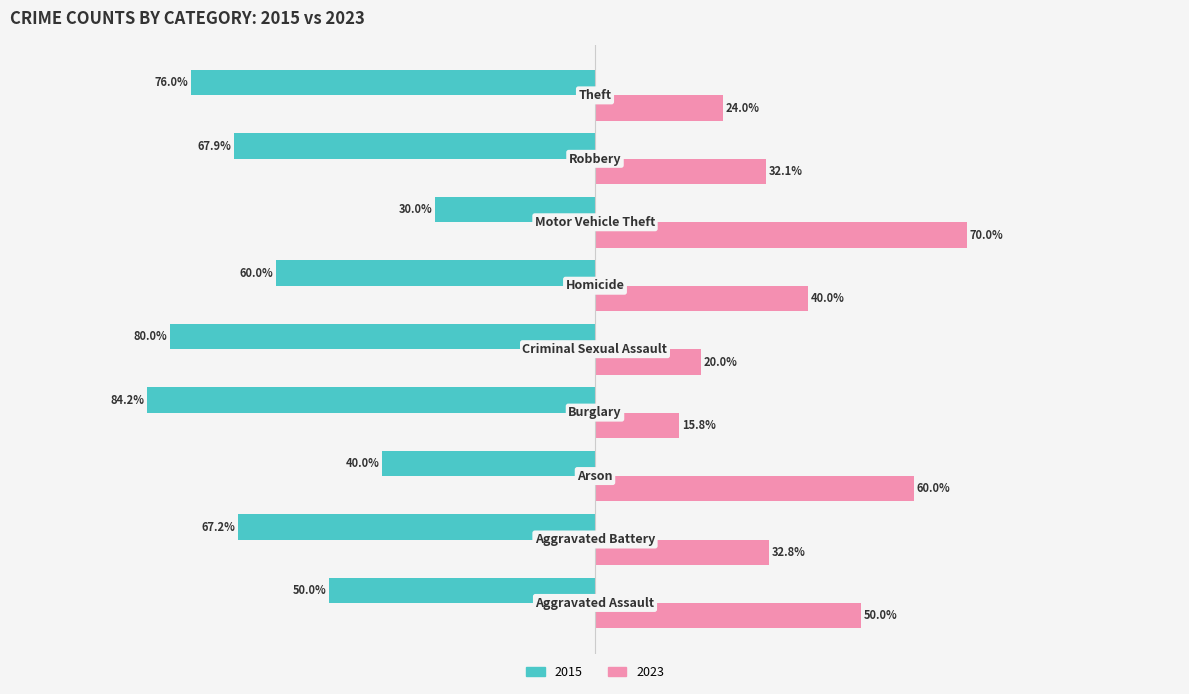

List the series in order of their overall mean, highest first.

2023, 2015